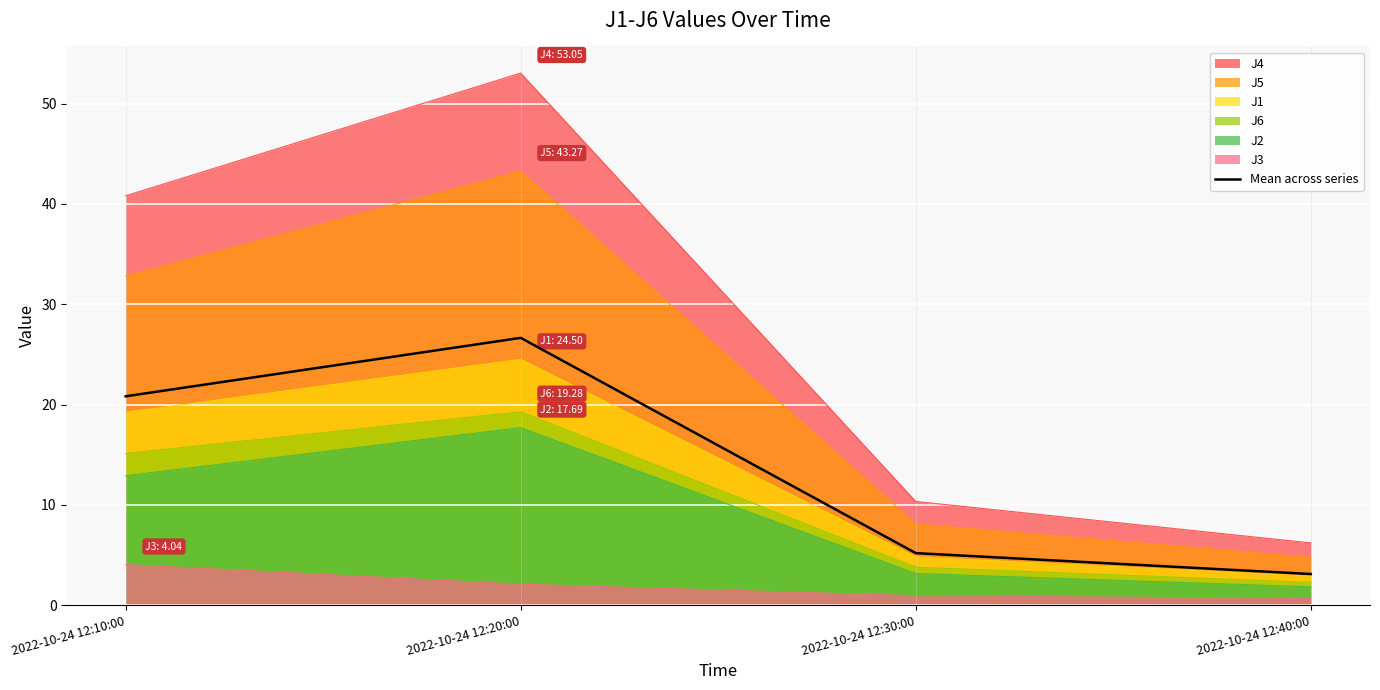

What is the value of the 4th point from the left?

3.1